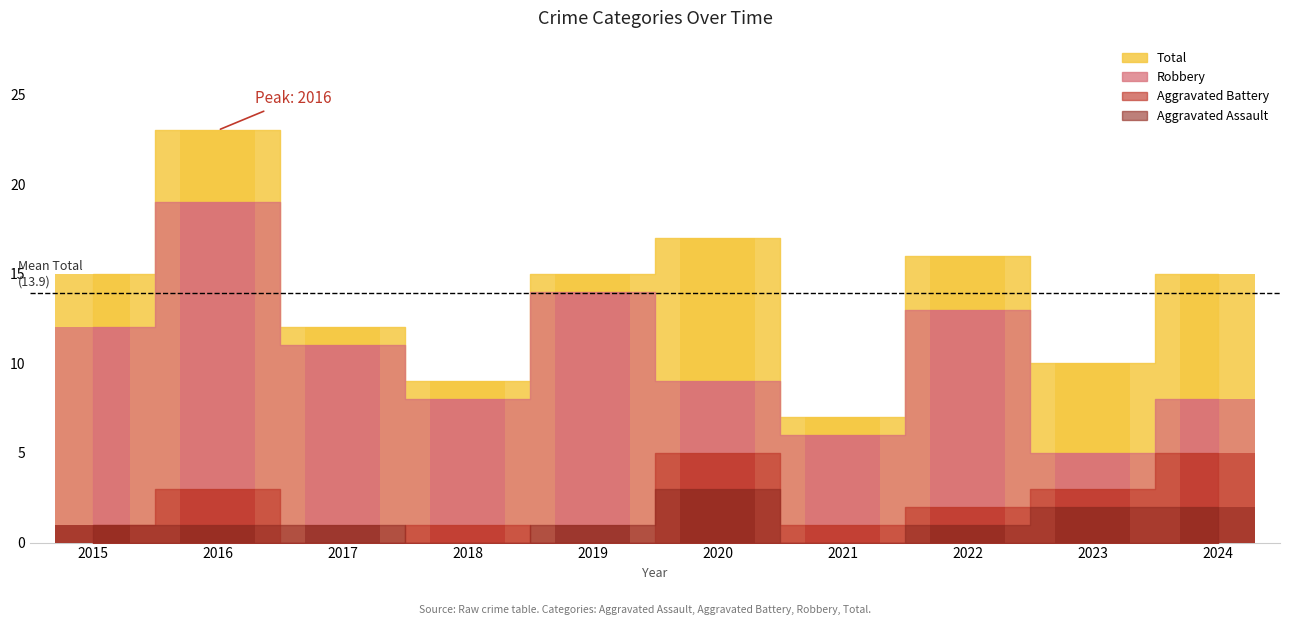

What is the value of the Aggravated Battery bar at the 7th from the left?

1